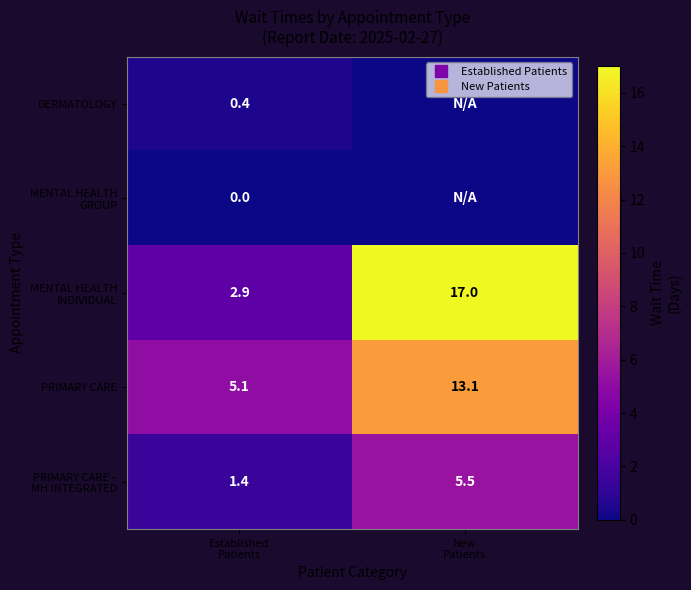

Count the number of categories in the chart.

2